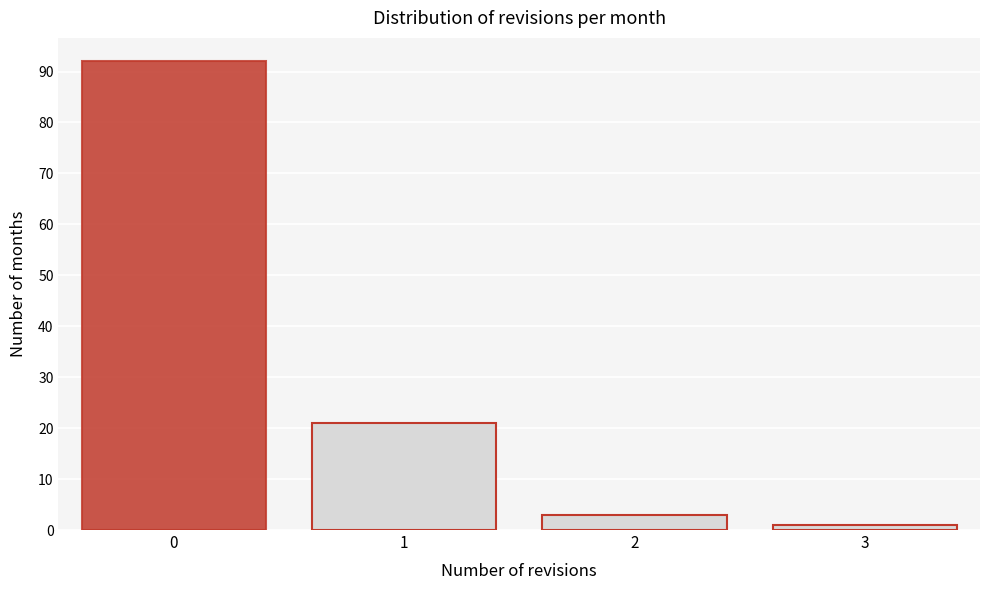

How tall is the bar that spans 1.5 to 2.5 on the x-axis? The values are not printed on the chart, so give them approximately, as read against the axis.

3